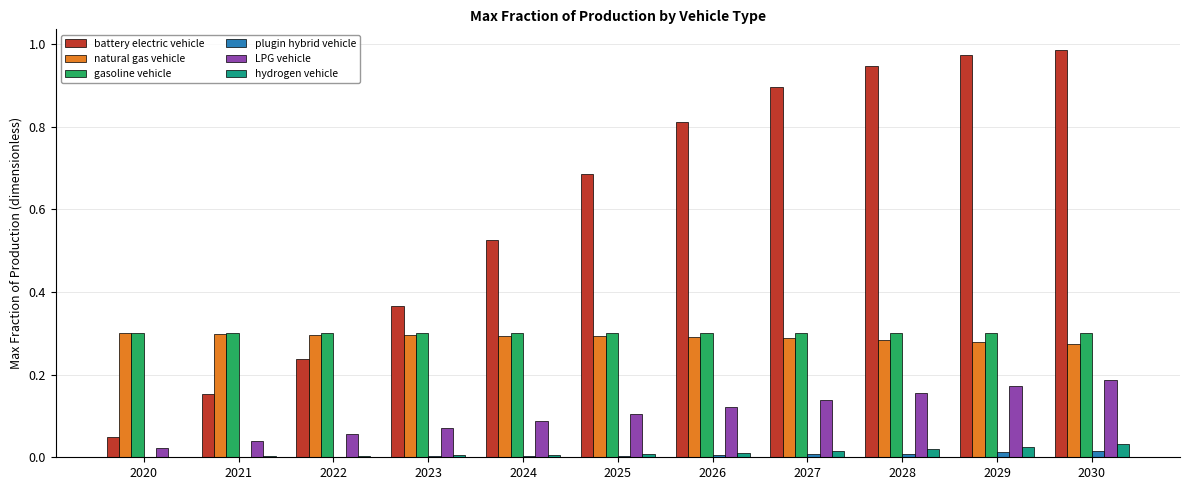

What are all the series names shown in the legend?

battery electric vehicle, natural gas vehicle, gasoline vehicle, plugin hybrid vehicle, LPG vehicle, hydrogen vehicle